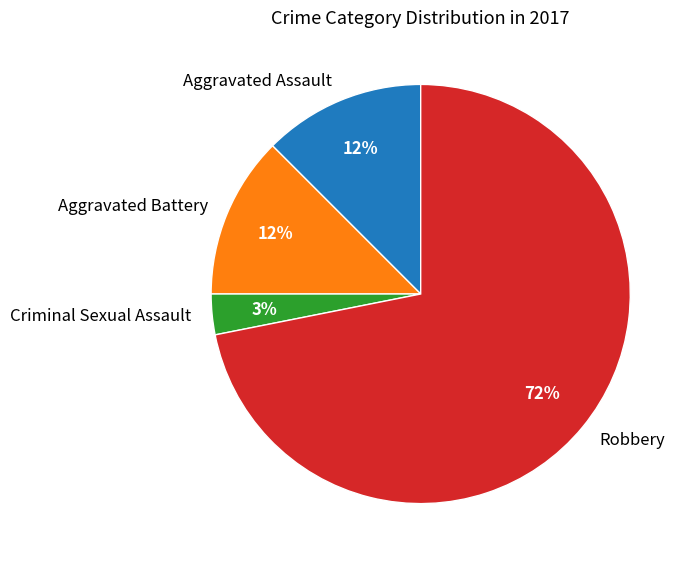

Is it true that Aggravated Assault is 12% of the pie?

True